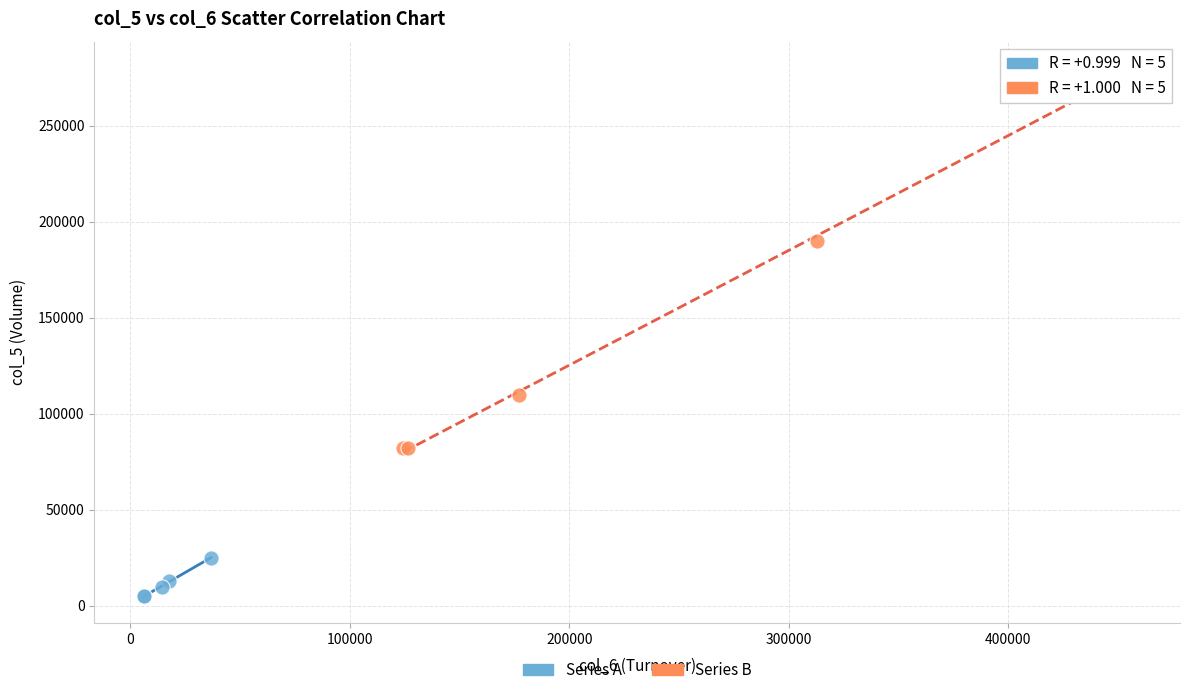

Which series has the widest spread of Y values?

Series B